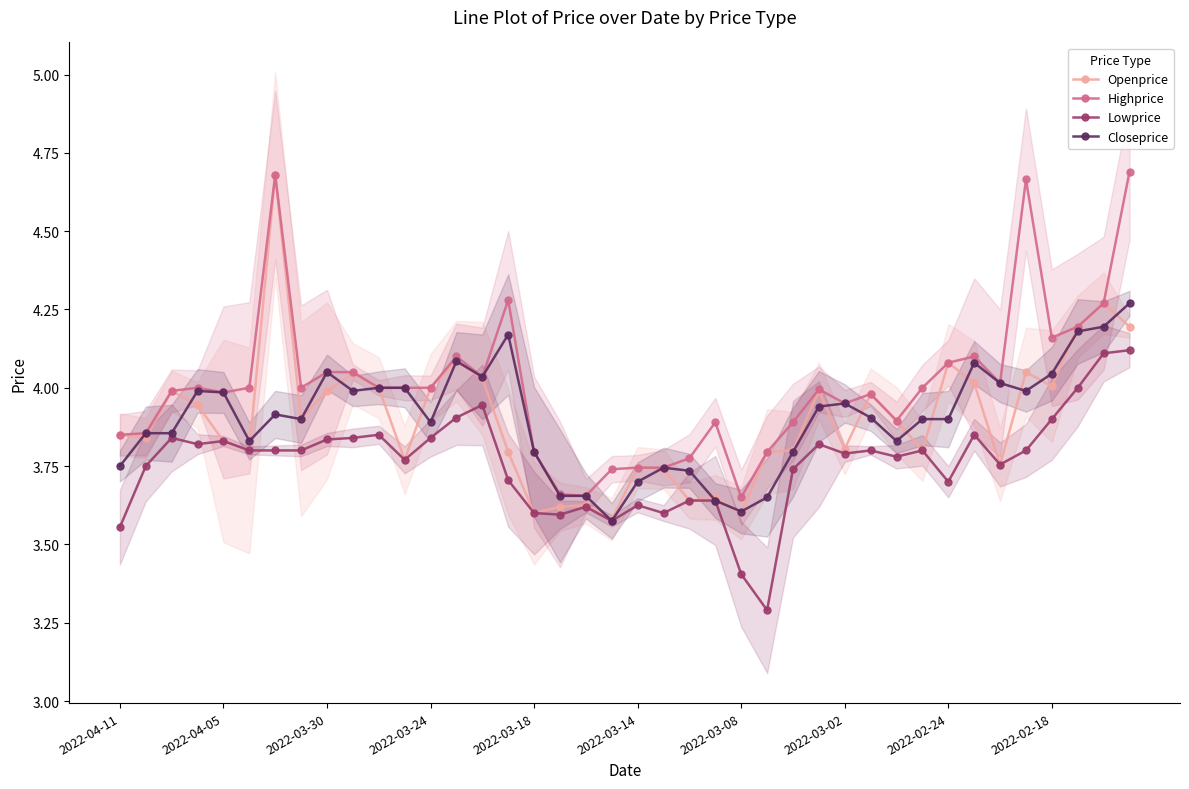

True or false: Highprice has more than 0 points higher than both neighbors.

True